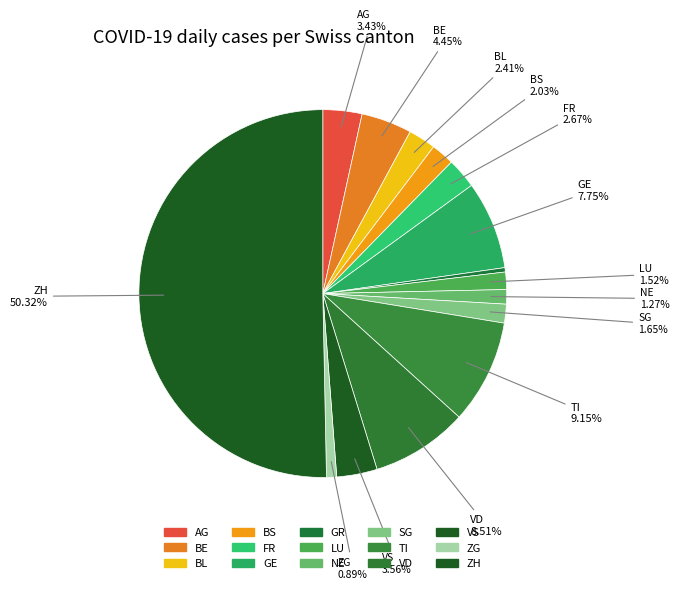

Count the number of slices in the pie.

15